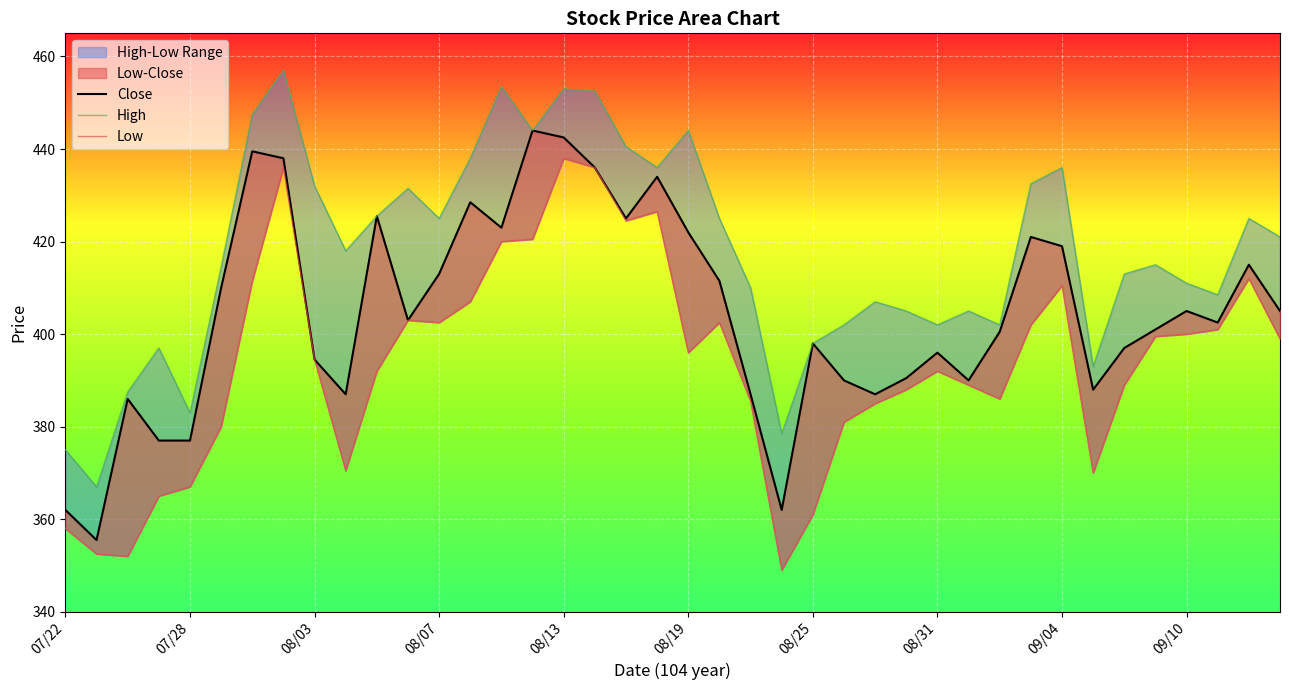

Does the chart display data point markers on the line(s)?

No